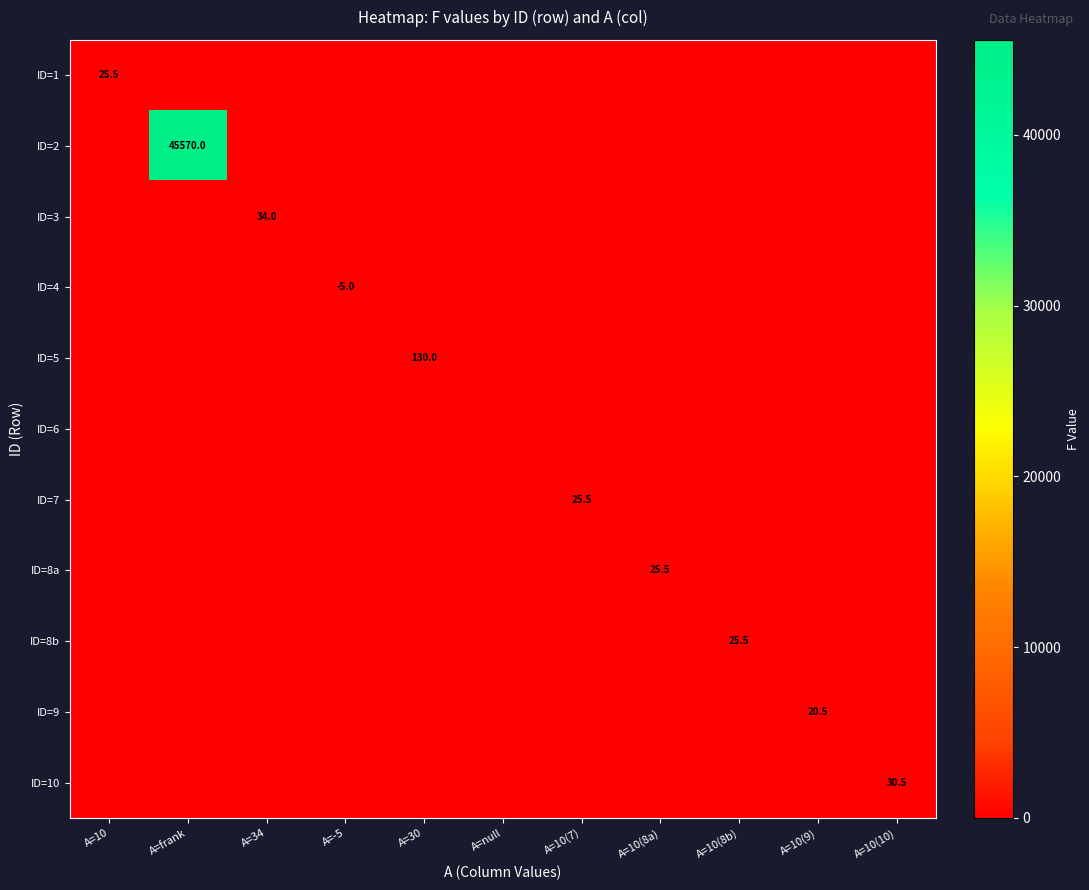

What is the average value of the ID=8a series?

2.3